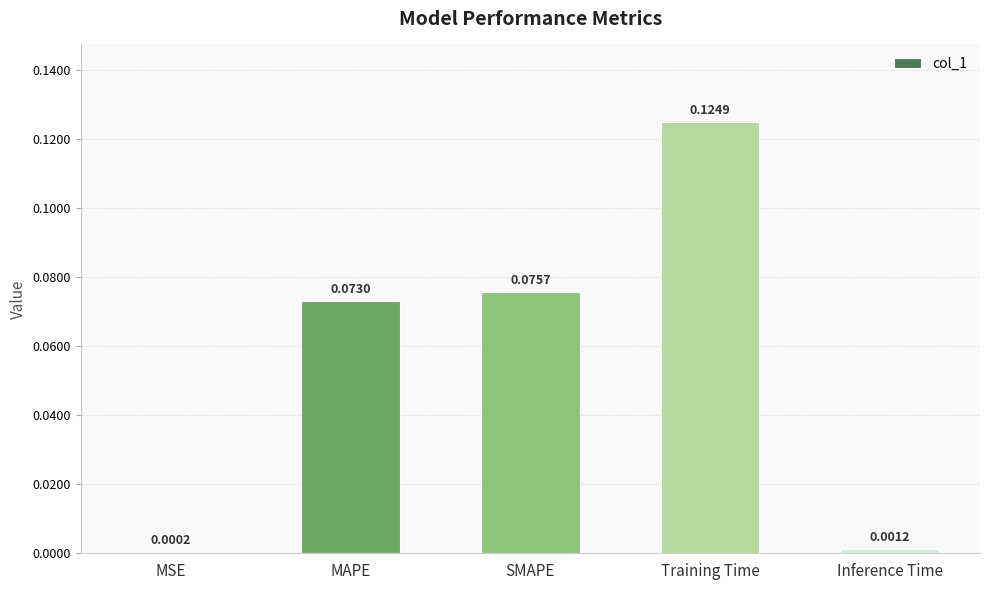

Which label corresponds to the largest value in the chart?

Training Time